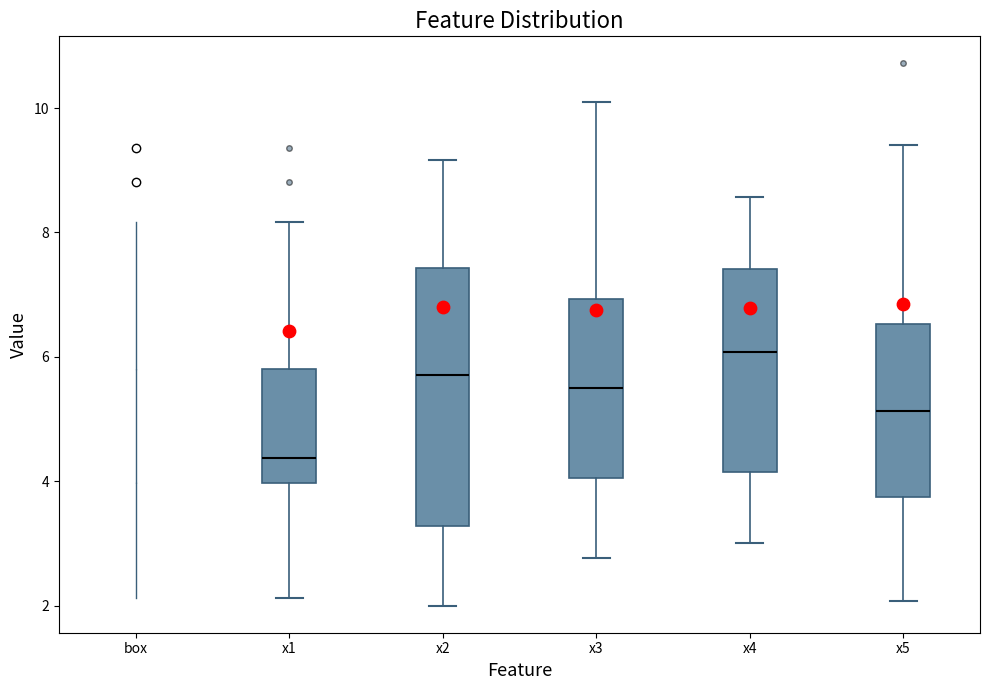

Where is the lower edge of the box for x1 on the y-axis? The values are not printed on the chart, so give them approximately, as read against the axis.

4.0